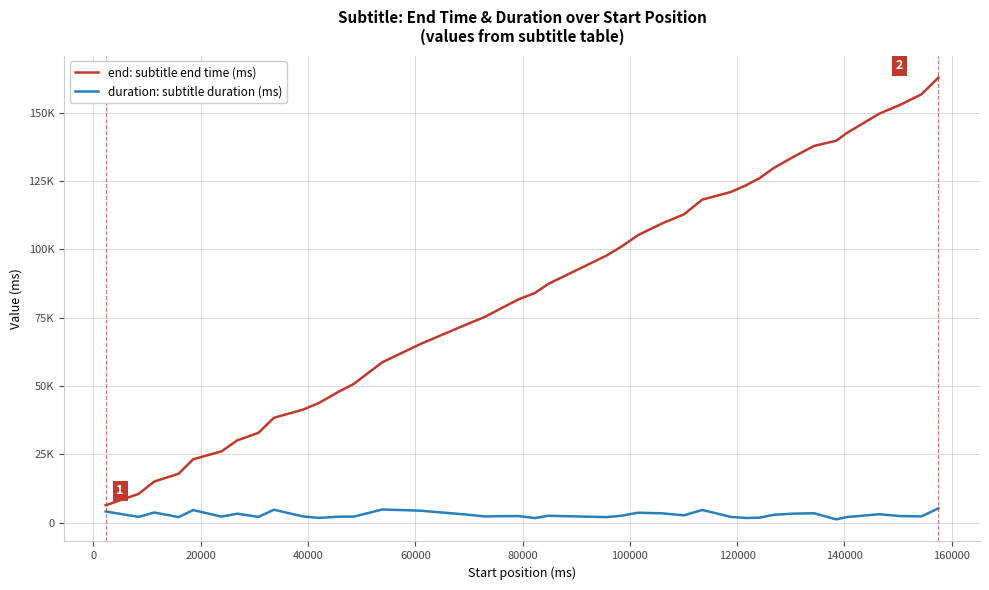

True or false: end: subtitle end time (ms) and duration: subtitle duration (ms) intersect in this chart.

False